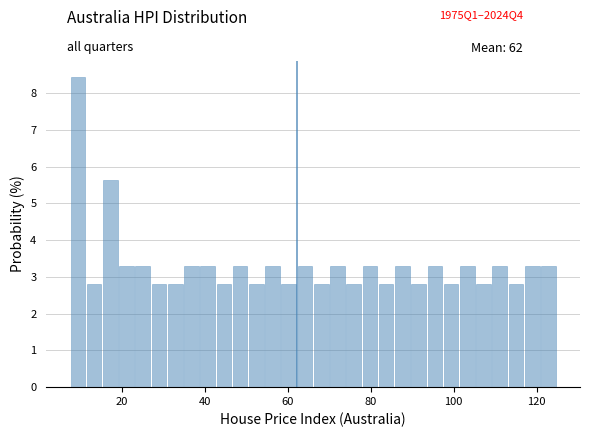

Read against the x-axis, roughly where is the centre of the tallest bar?

10